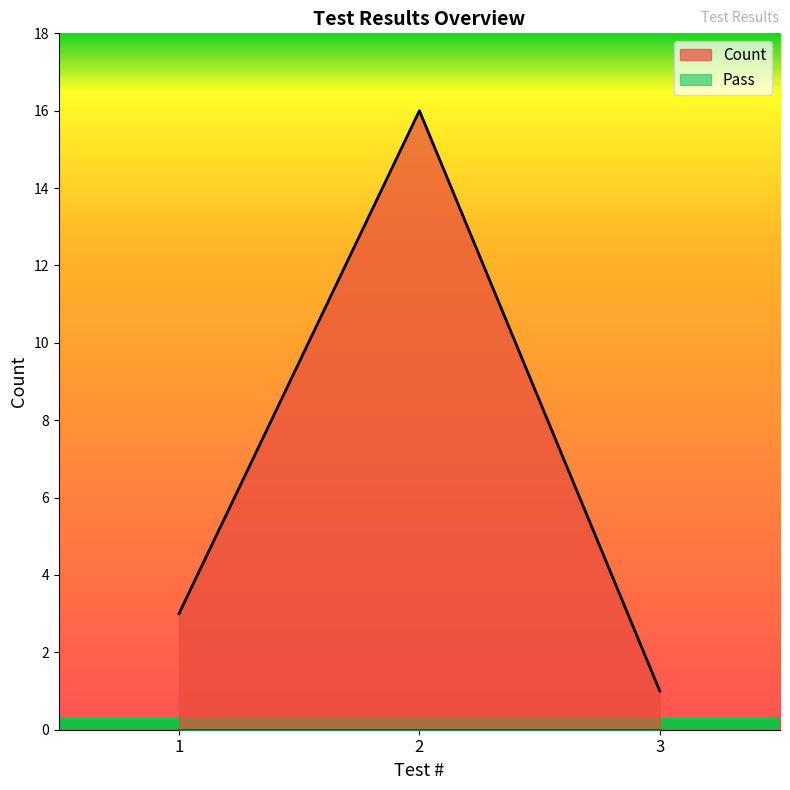

True or false: the data shows 16 at 2.

True